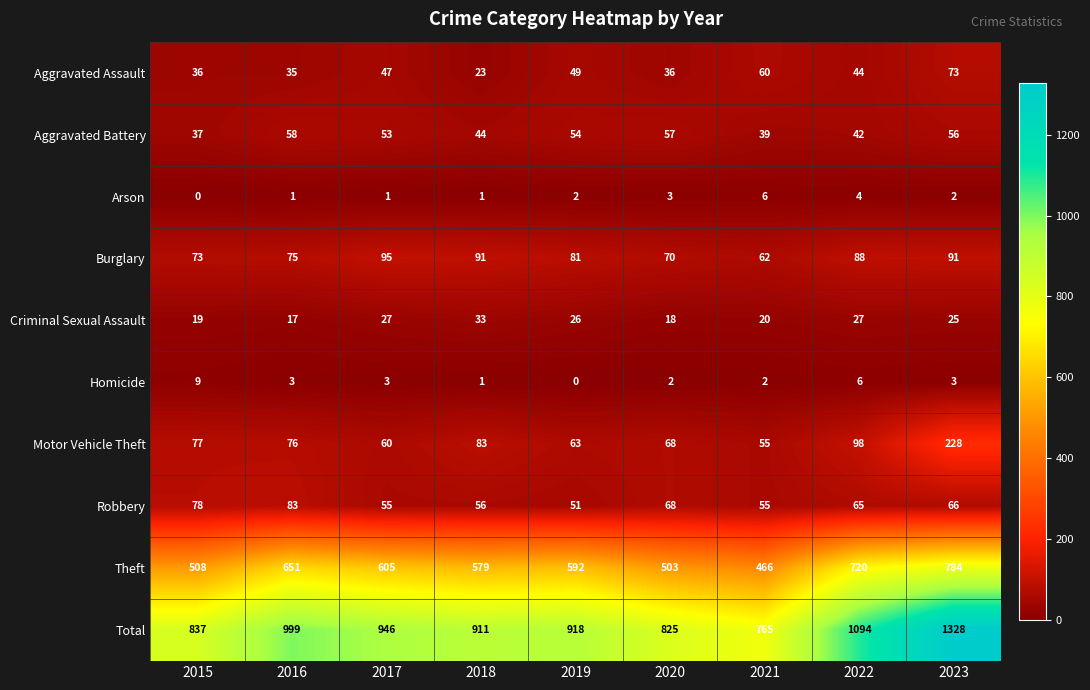

Which series has the largest total across all categories?

Total